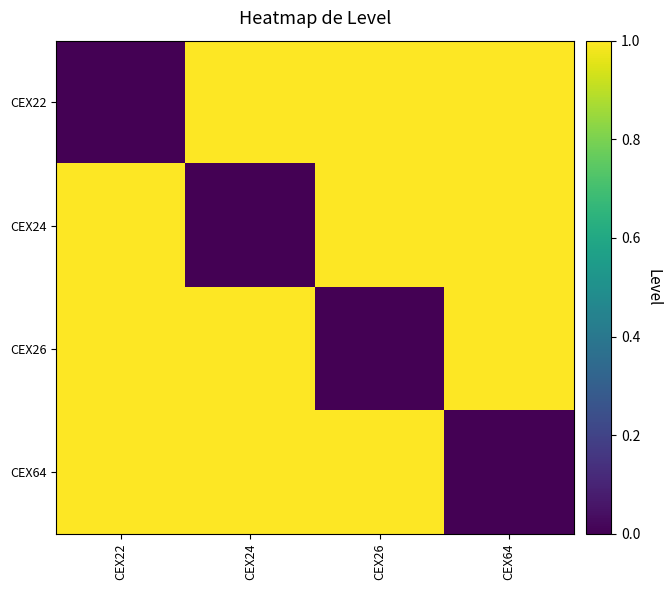

At CEX64, list the series in order from largest to smallest.

CEX22, CEX24, CEX26, CEX64